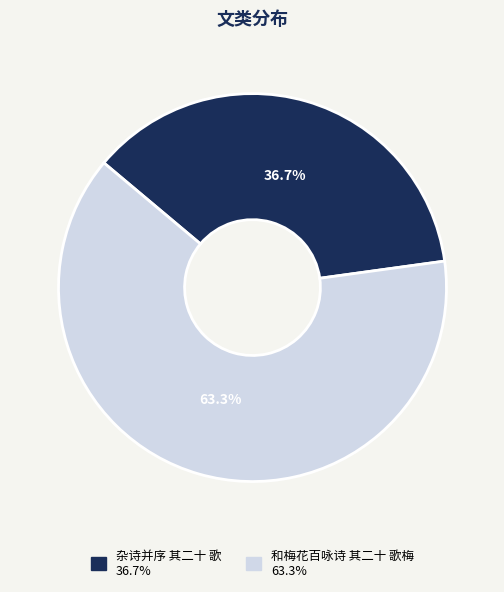

To the nearest percent, what portion does 杂诗并序 其二十 歌 represent?

37%